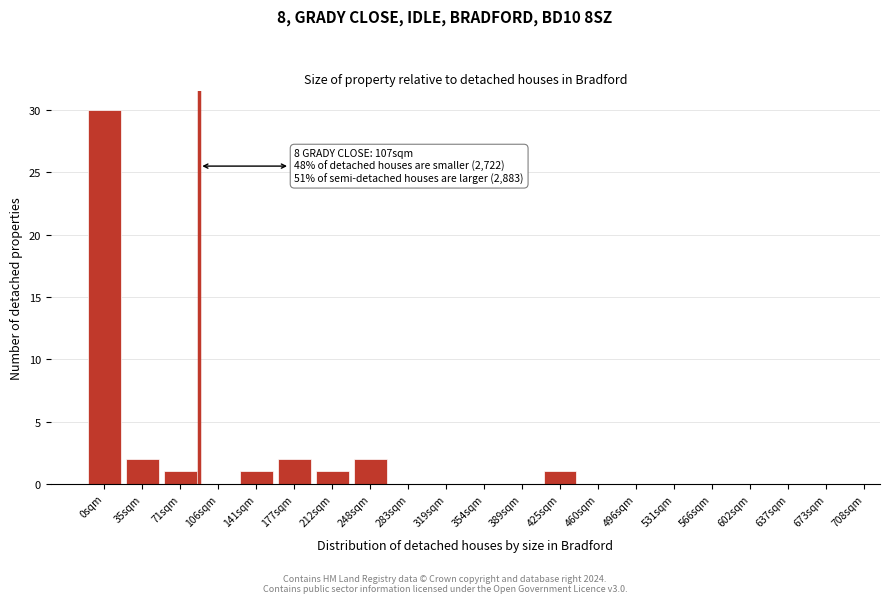

Reading left to right, list all the values displayed in this chart.

0sqm=30	35sqm=2	71sqm=1	106sqm=0	141sqm=1	177sqm=2	212sqm=1	248sqm=2	283sqm=0	319sqm=0	354sqm=0	389sqm=0	425sqm=1	460sqm=0	496sqm=0	531sqm=0	566sqm=0	602sqm=0	637sqm=0	673sqm=0